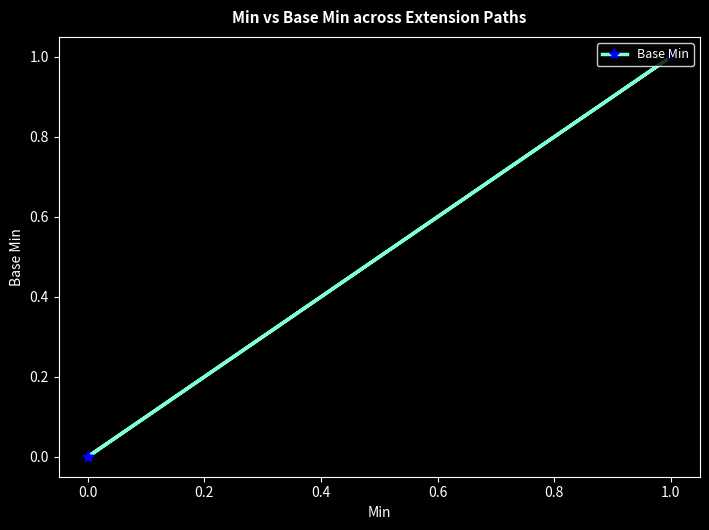

Does the chart display data point markers on the line(s)?

Yes